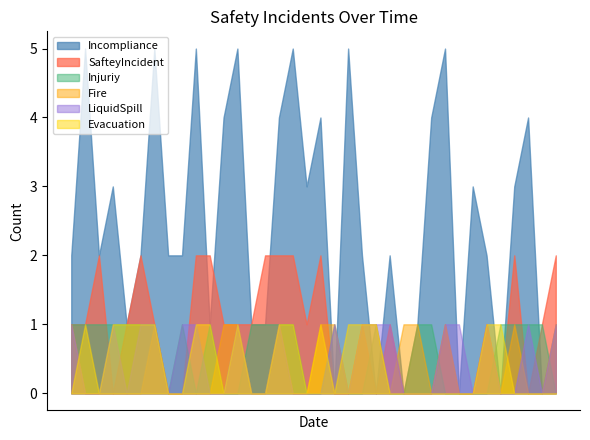

Which series ends up on top after the final intersection of Injuriy and LiquidSpill?

LiquidSpill